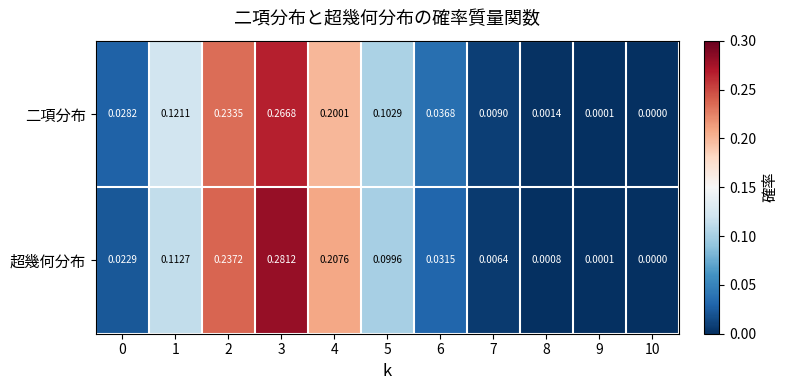

Which series has the widest spread of values?

超幾何分布